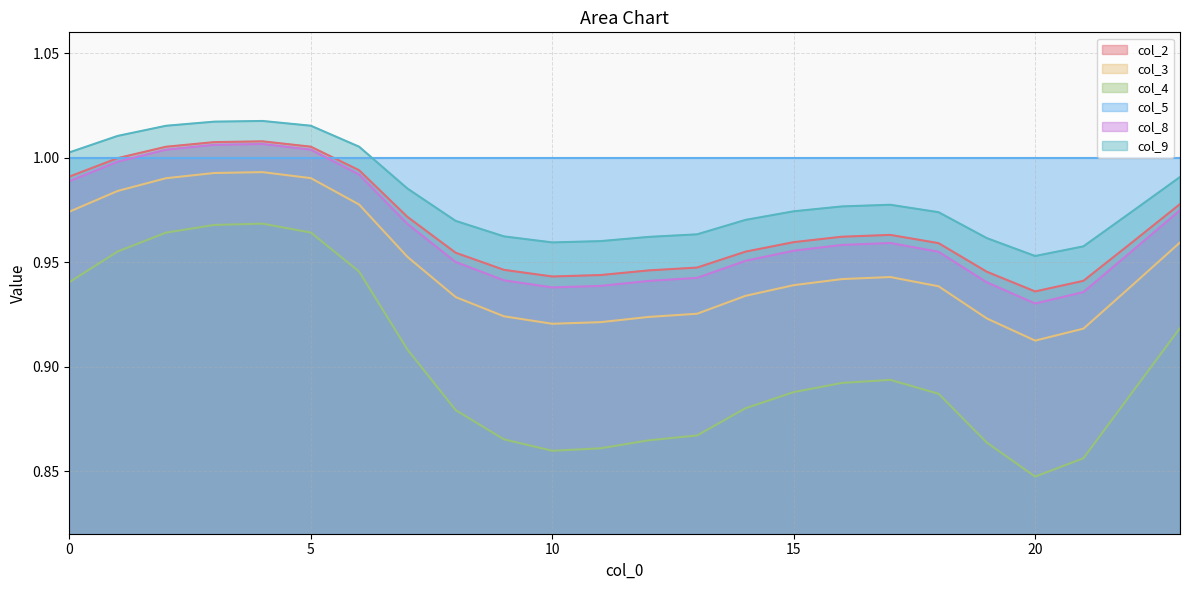

True or false: col_2 has a value of 1.0 at 6.

True